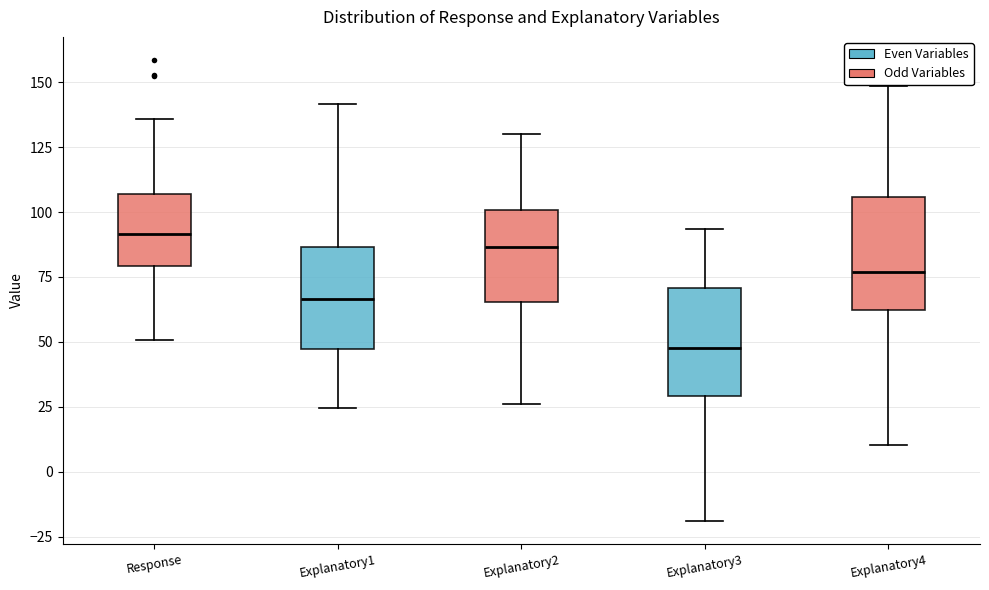

Reading left to right, transcribe this box plot: for each box, give where its median line is, the range the box spans, and where its two whiskers end, as read against the y-axis. The values are not printed on the chart, so give them approximately, as read against the axis.

Response: median 90, box 80 to 105, whiskers 50 to 135
Explanatory1: median 65, box 45 to 85, whiskers 25 to 140
Explanatory2: median 85, box 65 to 100, whiskers 25 to 130
Explanatory3: median 50, box 30 to 70, whiskers -20 to 95
Explanatory4: median 75, box 60 to 105, whiskers 10 to 150